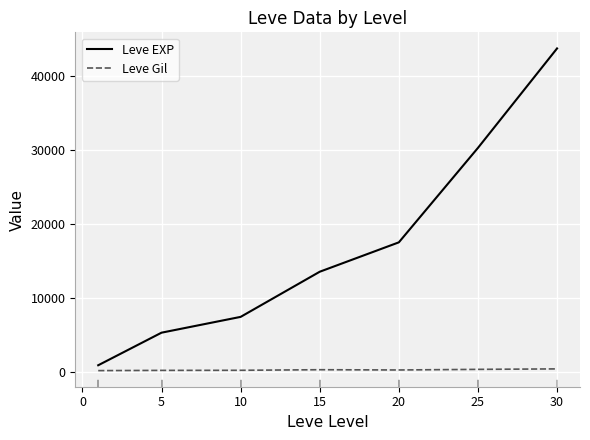

True or false: Leve EXP has more than 1 interior local peaks.

False